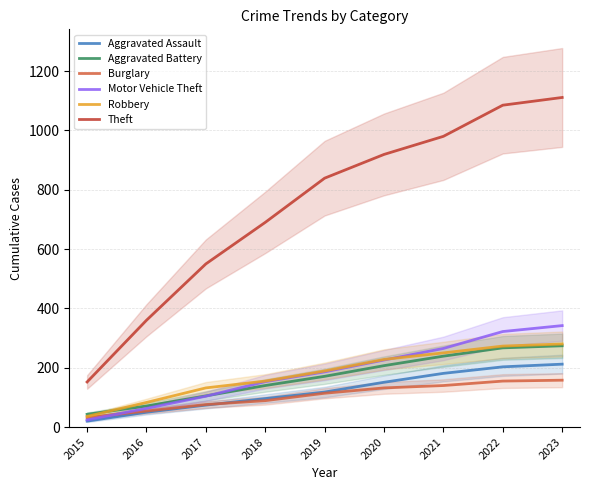

The Aggravated Battery series shows 161 at 2017. True or false?

False